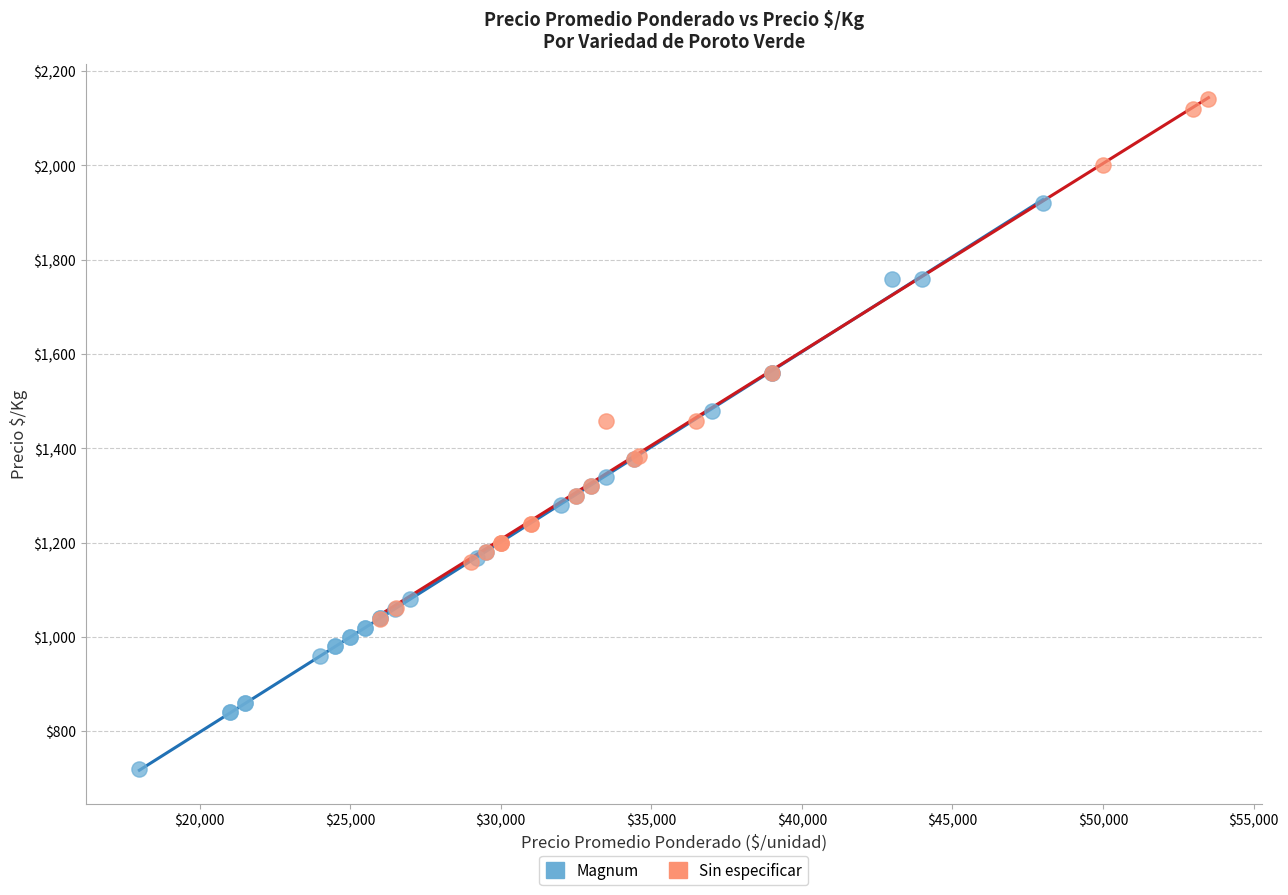

Which series contains the highest Y value?

Sin especificar